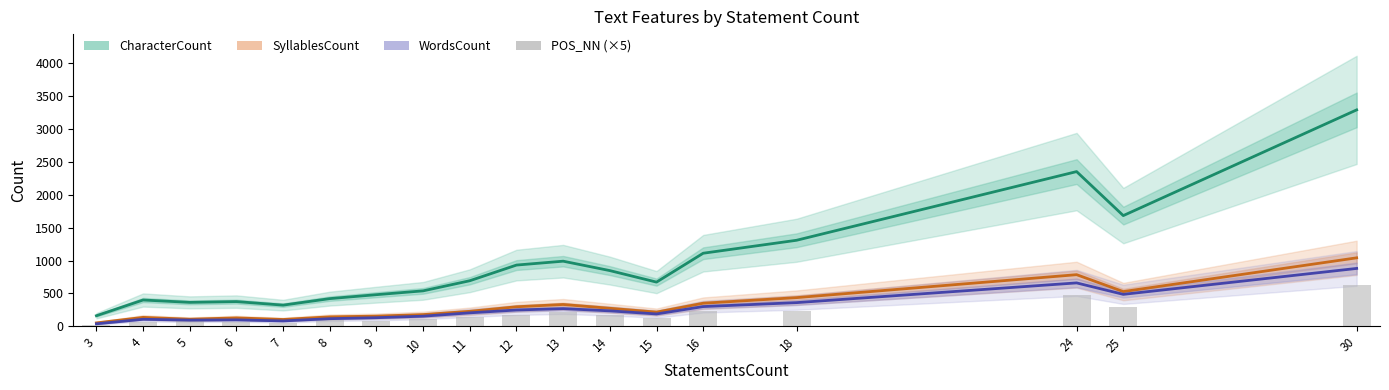

At which label does POS_NN (×5) reach its minimum?

3